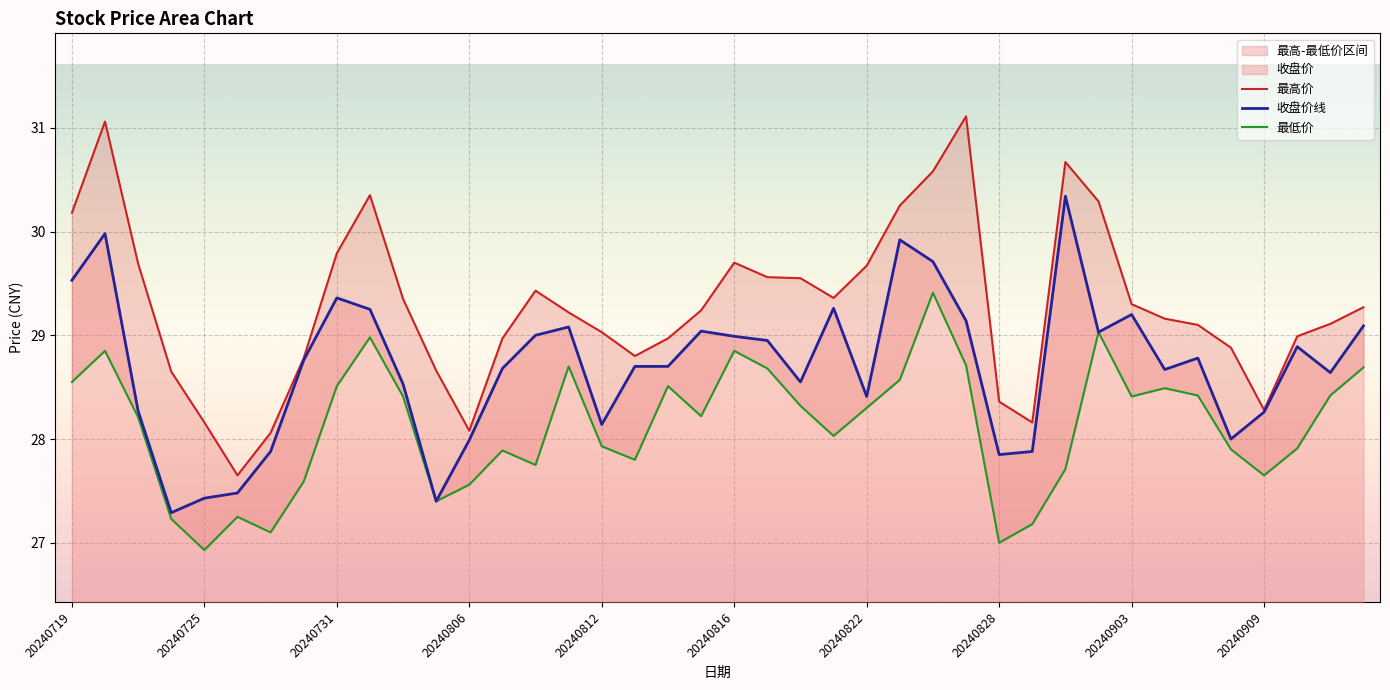

What is the lowest value of the 收盘价线 series?

27.3